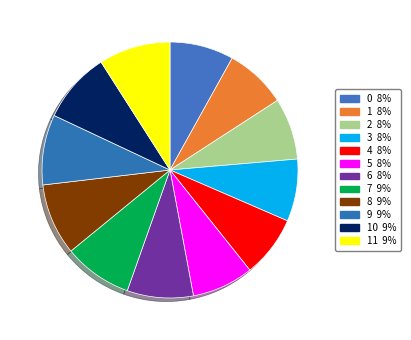

To the nearest percent, what is the average slice percentage?

8%